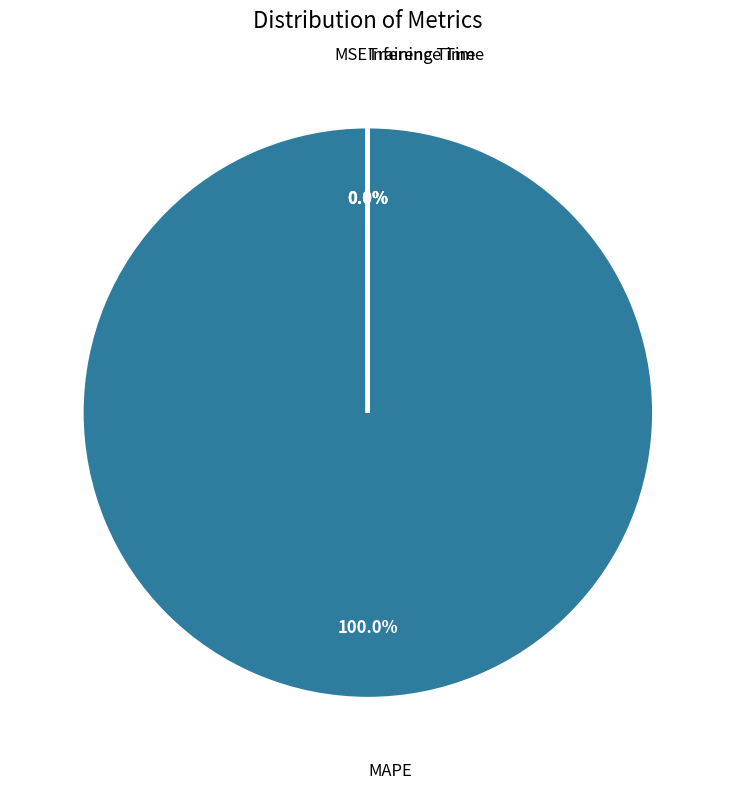

Is there any slice that represents more than half of the pie?

Yes